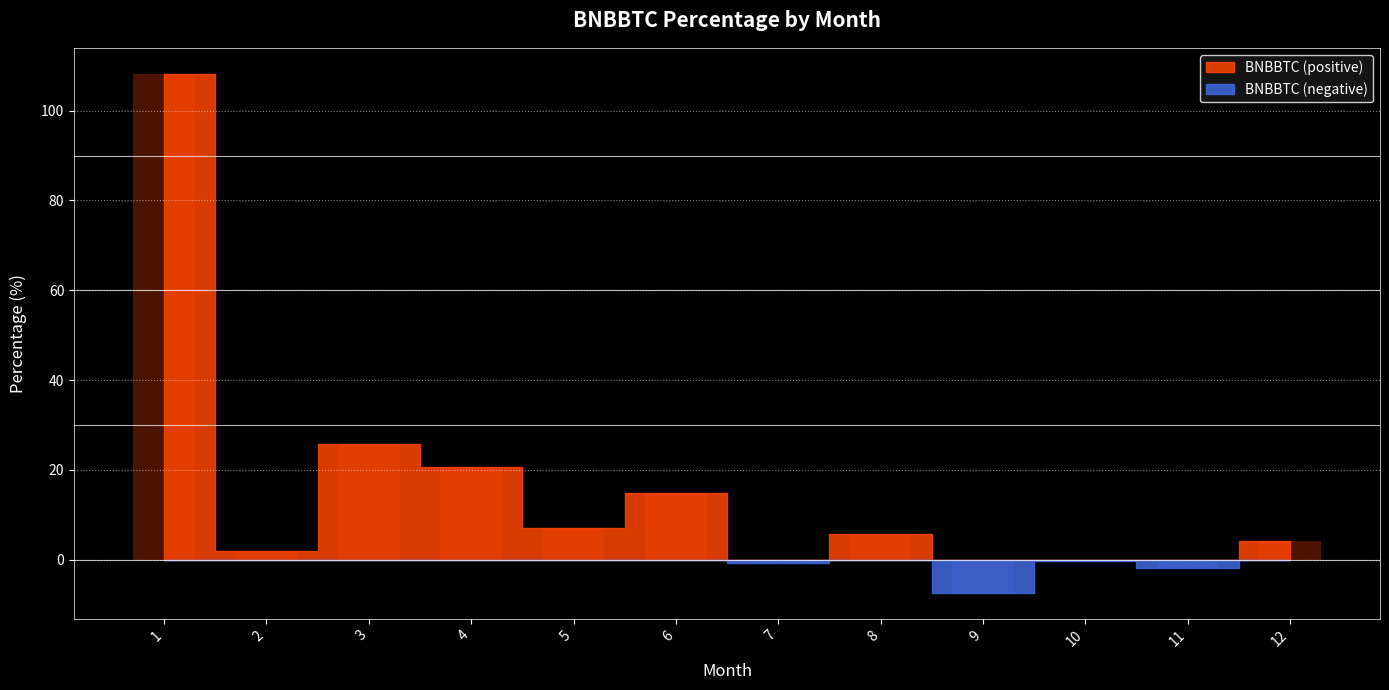

The value at 2 is 0.4. True or false?

False